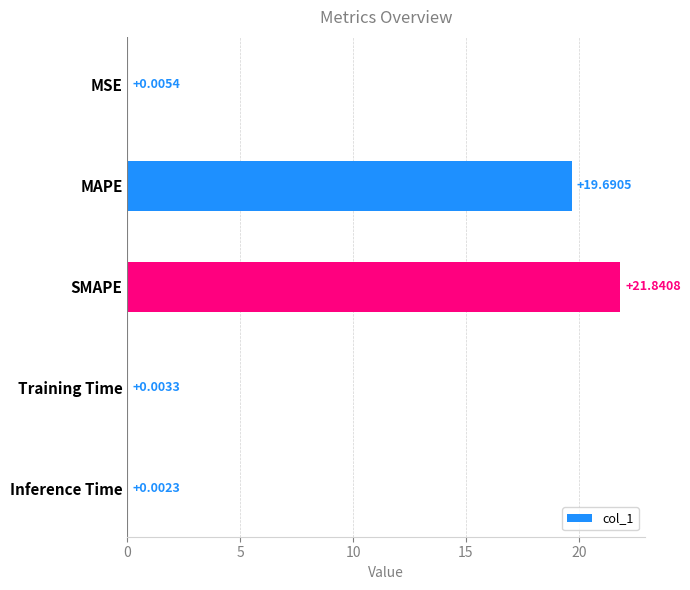

Are the bars horizontal?

Yes